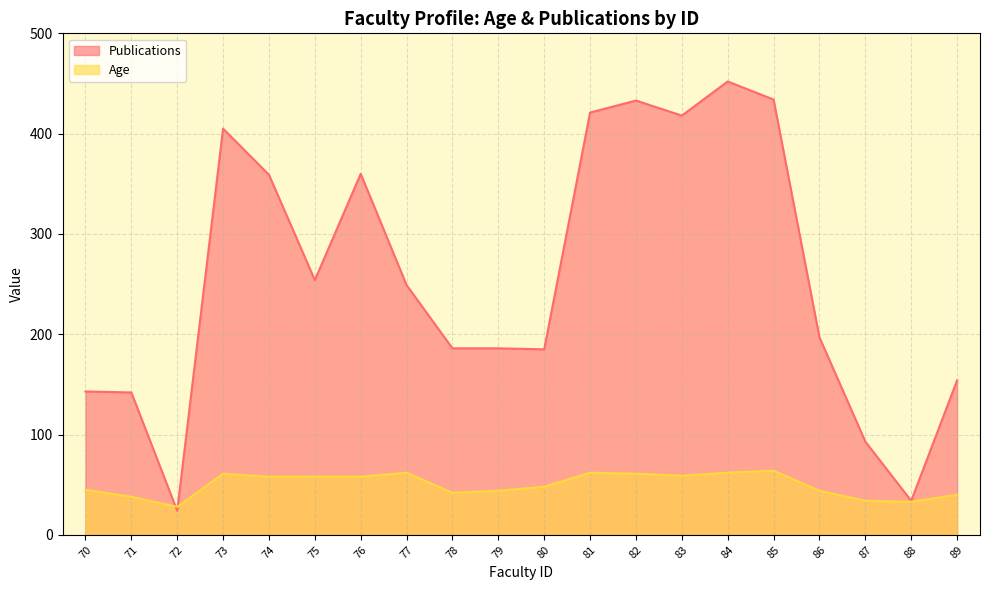

True or false: Publications has a value of 561 at 73.

False